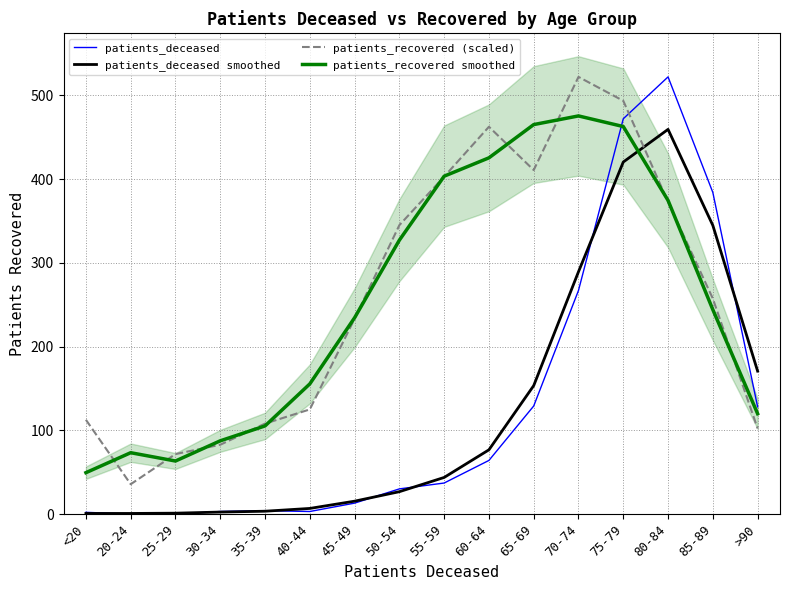

Reading left to right, transcribe all the data shown in this chart.

patients_deceased: 2.0	0.0	0.0	3.0	4.0	3.0	13.0	30.0	37.0	64.0	129.0	267.0	472.0	522.0	384.0	128.0
patients_deceased smoothed: 0.7	0.7	1.0	2.3	3.3	6.7	15.3	26.7	43.7	76.7	153.3	289.3	420.3	459.3	344.7	170.7
patients_recovered (scaled): 112.5	35.6	71.6	82.7	108.0	124.9	233.3	345.0	402.9	462.4	410.7	522.0	493.5	372.7	257.3	102.2
patients_recovered smoothed: 49.4	73.2	63.3	87.4	105.2	155.4	234.4	327.0	403.4	425.3	465.1	475.4	462.7	374.5	244.0	119.8